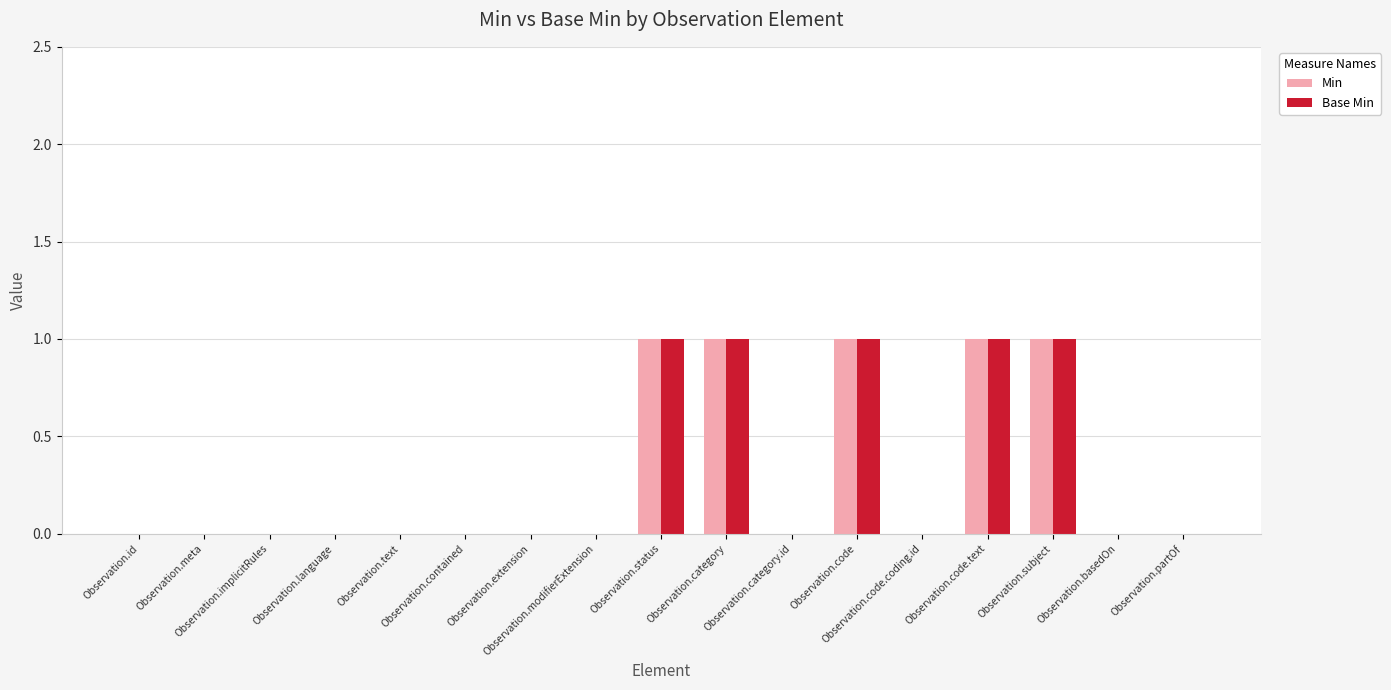

What are all the series names shown in the legend?

Min, Base Min